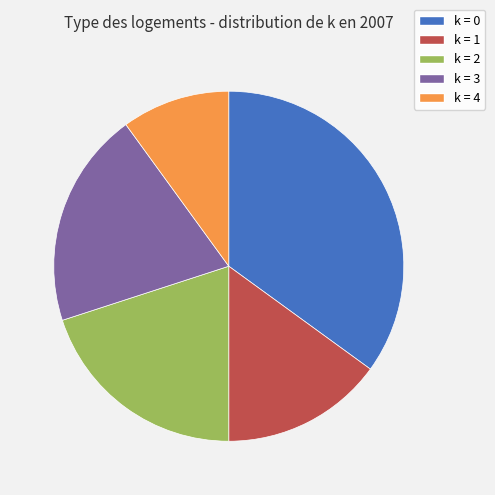

Is there any slice that represents more than half of the pie?

No